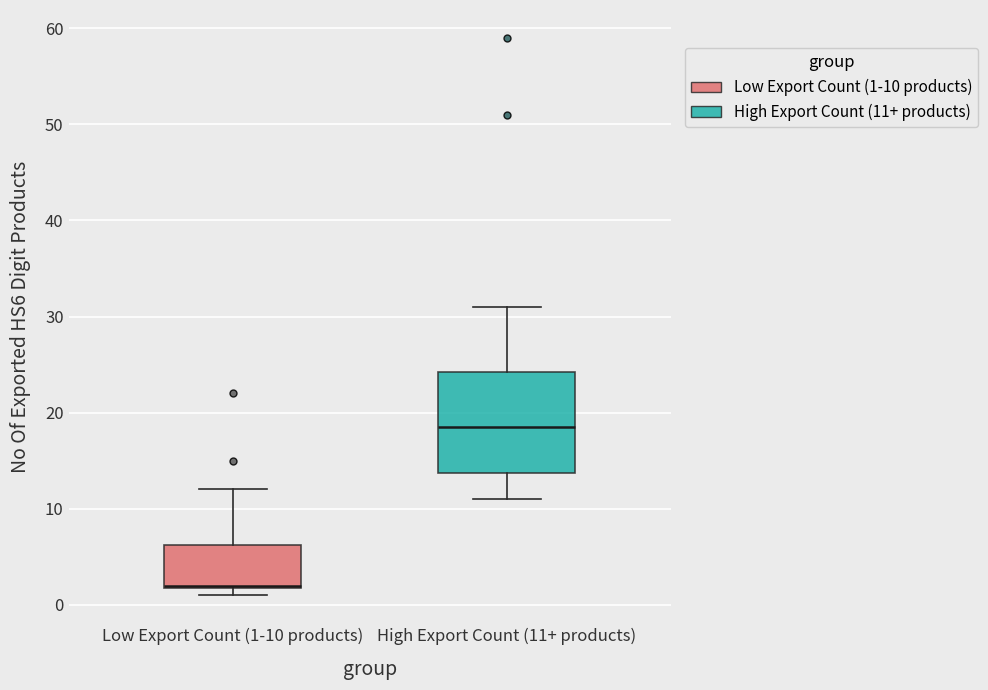

Reading left to right, transcribe this box plot: for each box, give where its median line is, the range the box spans, and where its two whiskers end, as read against the y-axis. The values are not printed on the chart, so give them approximately, as read against the axis.

Low Export Count (1-10 products): median 2 (drawn on the box's lower edge), box 2 to 6, whiskers 1 to 12
High Export Count (11+ products): median 19, box 14 to 24, whiskers 11 to 31